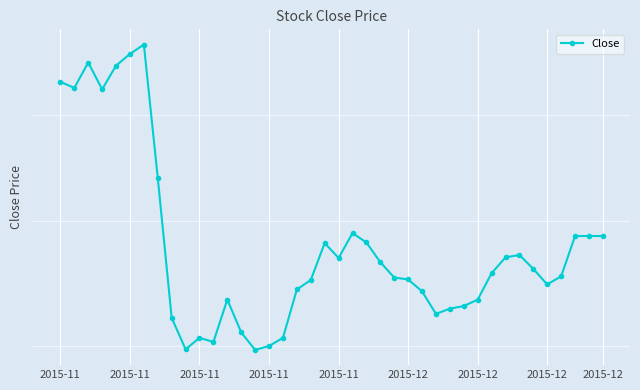

What is the change in value from 12 to 18?

+0.2